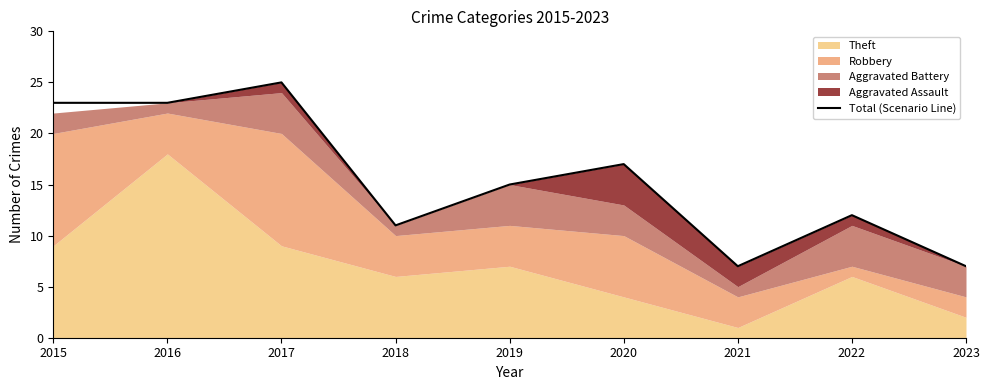

At which label does the data first exceed 15?

2015